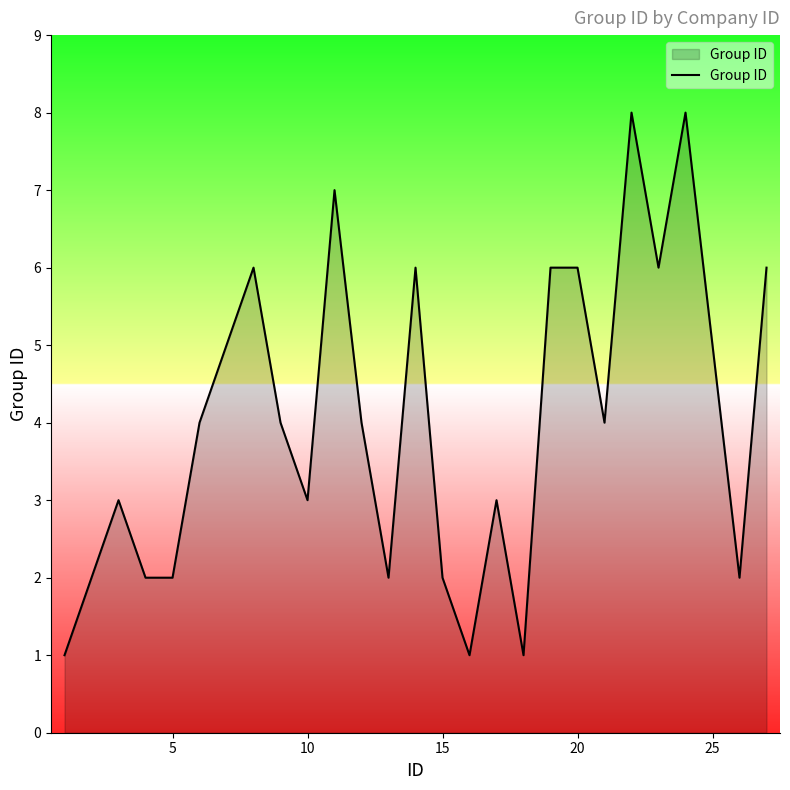

What is the maximum value shown in the chart?

8